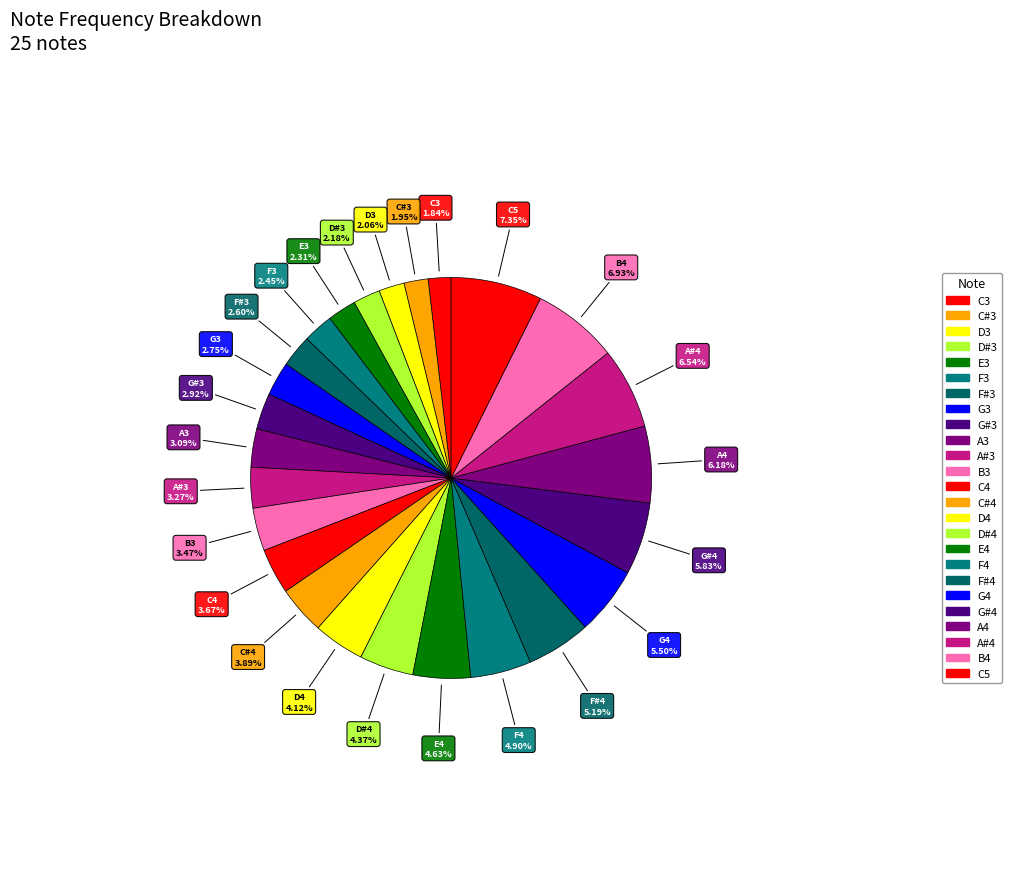

What is the total percentage of D#3 and C3?

4.0%